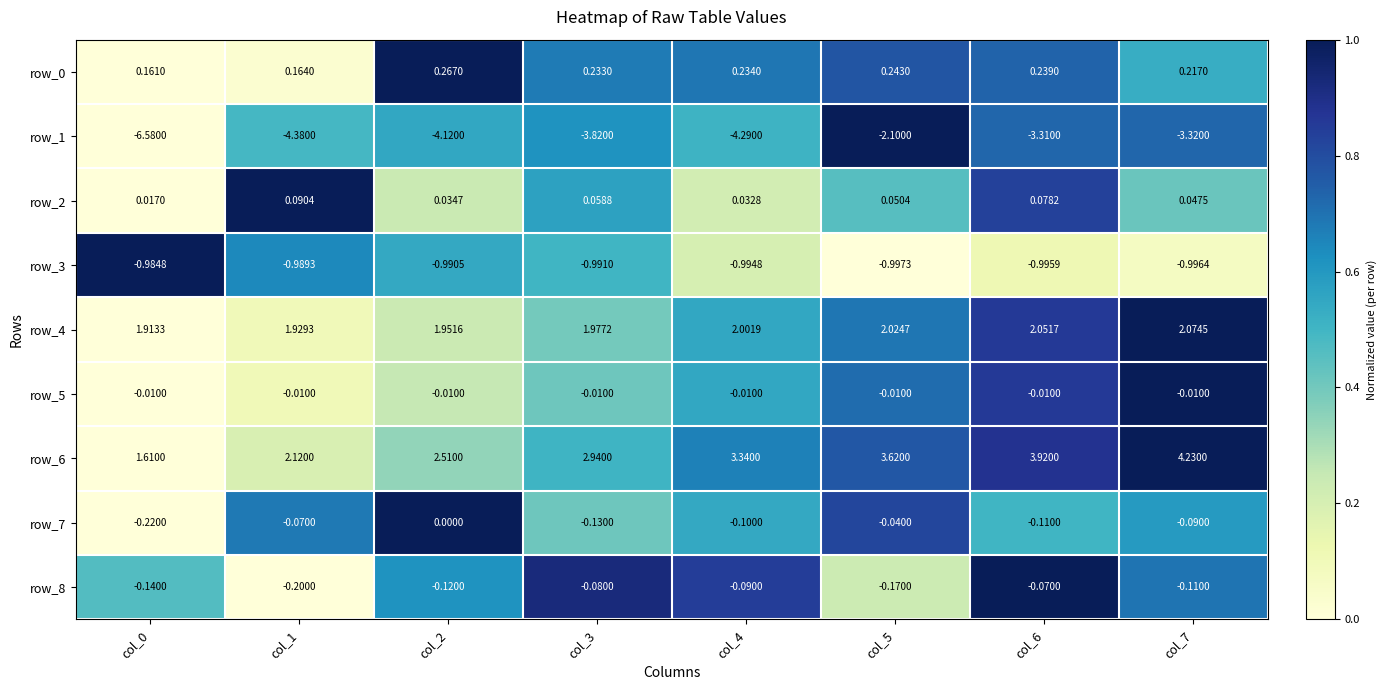

Which label corresponds to the largest value in the chart?

col_7